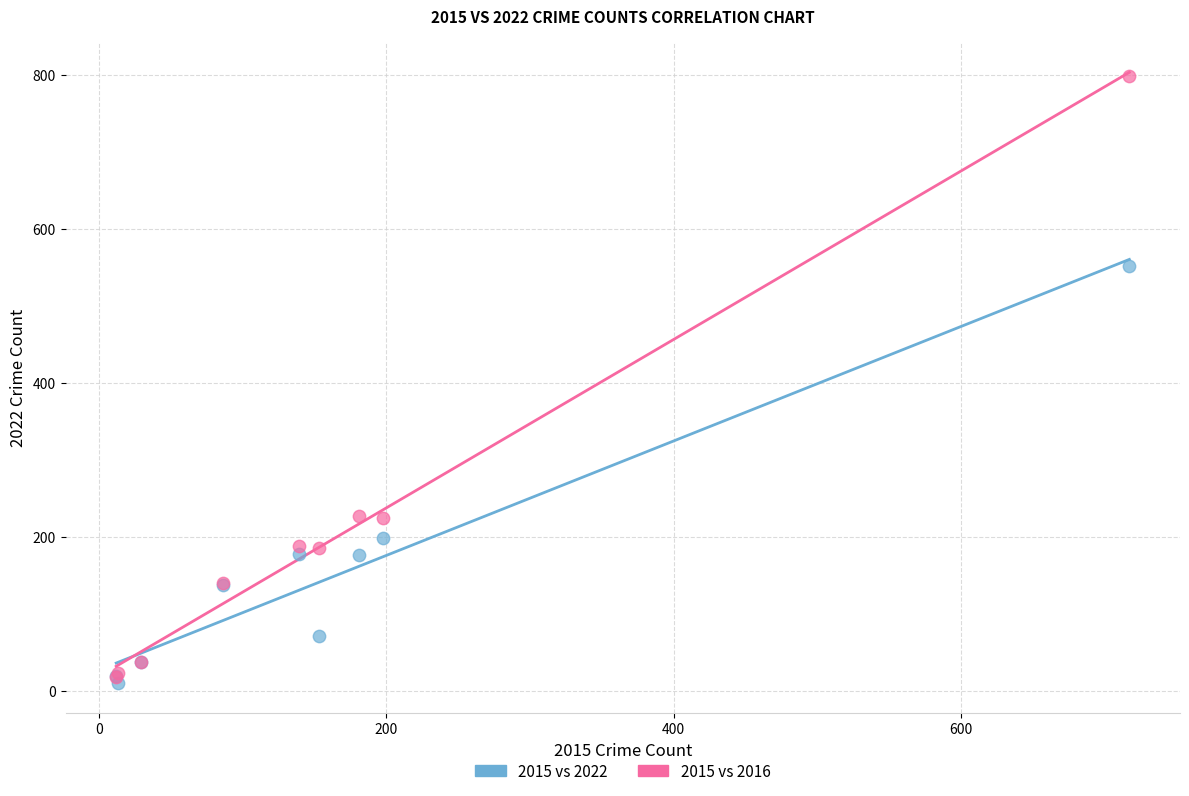

What are all the series names shown in the legend?

2015 vs 2022, 2015 vs 2016